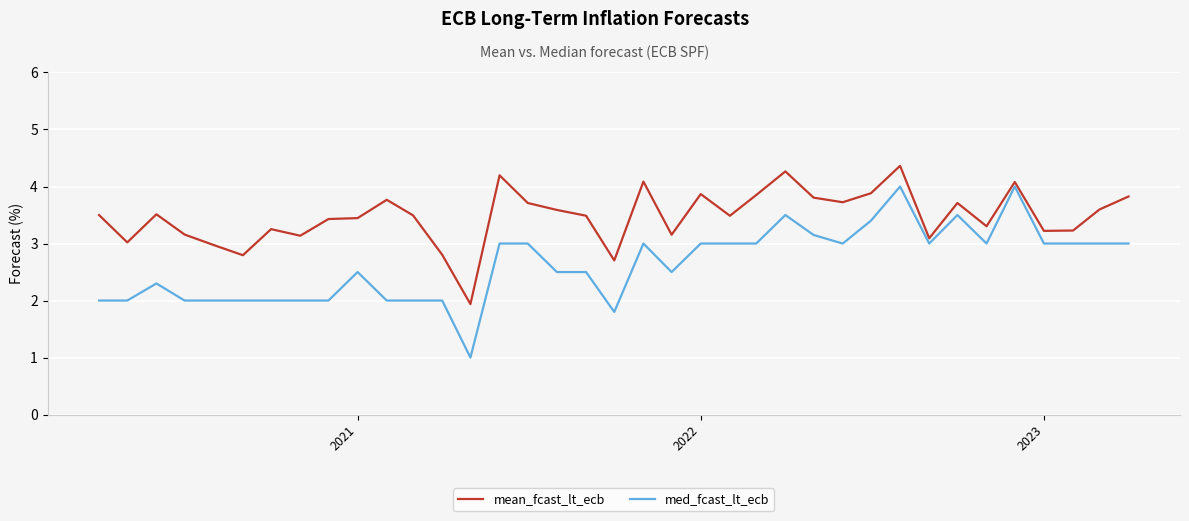

Which series has the widest spread of values?

med_fcast_lt_ecb